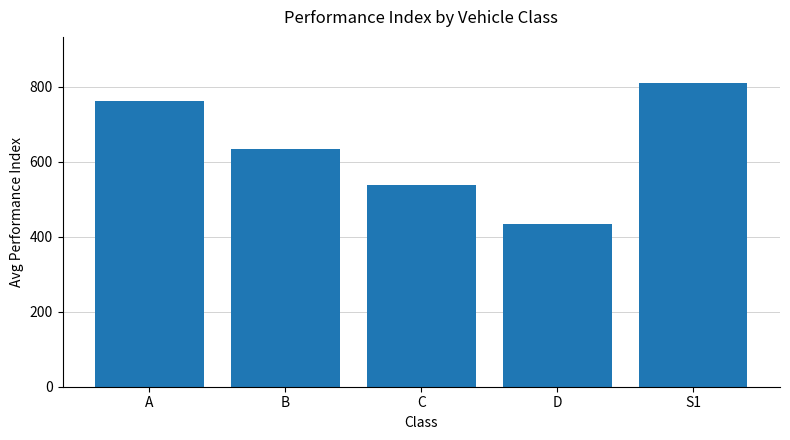

Reading left to right, list all the values displayed in this chart.

761.0	634.3	539.1	435.0	811.0